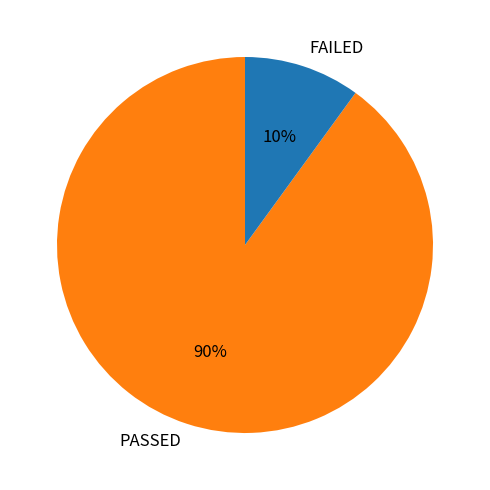

What is the majority slice?

PASSED